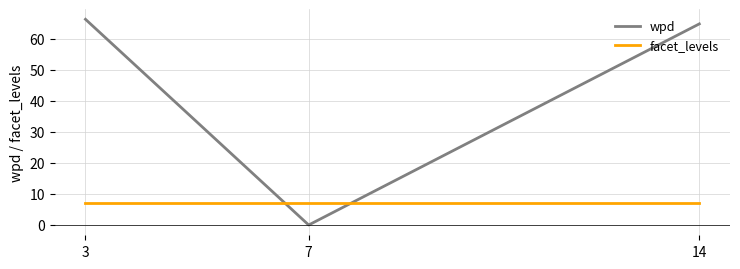

Is it true that wpd equals 13.5 at 14?

False